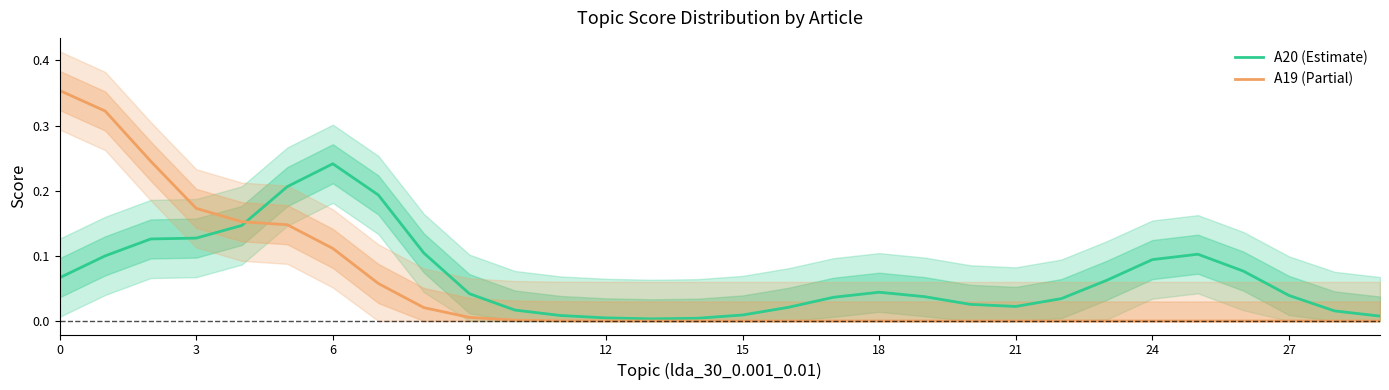

What is the highest value of the A19 (Partial) series?

0.4